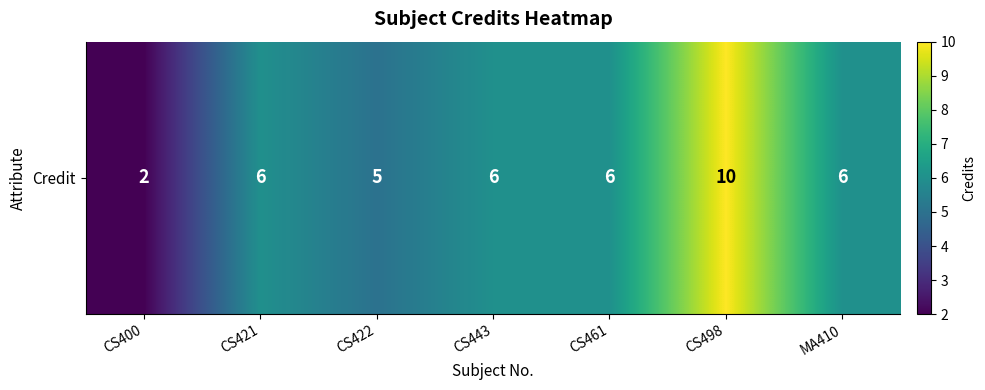

Where is the data nearest to the value 6?

CS421